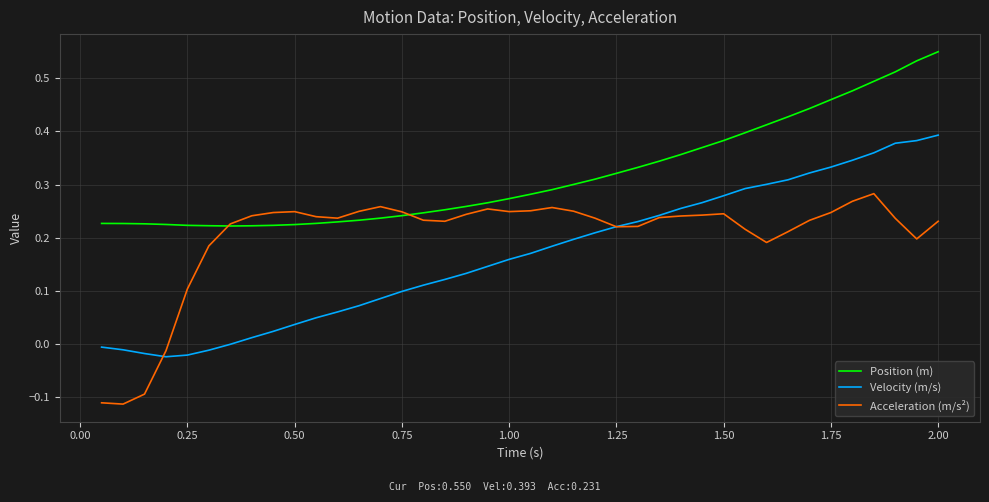

Which series has the largest total across all categories?

Position (m)